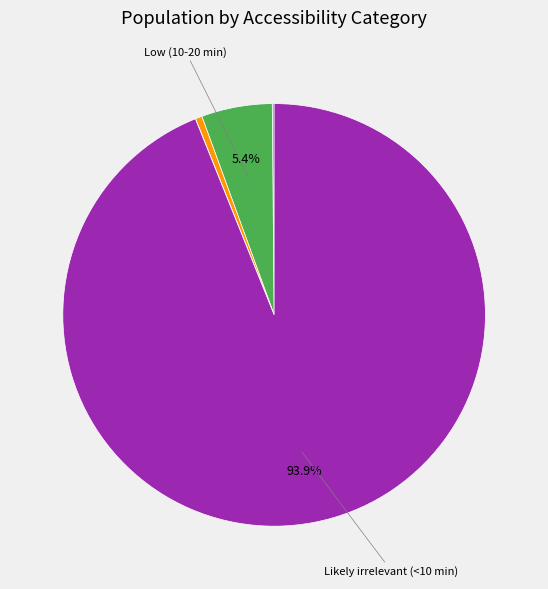

Is there any slice that represents more than half of the pie?

Yes